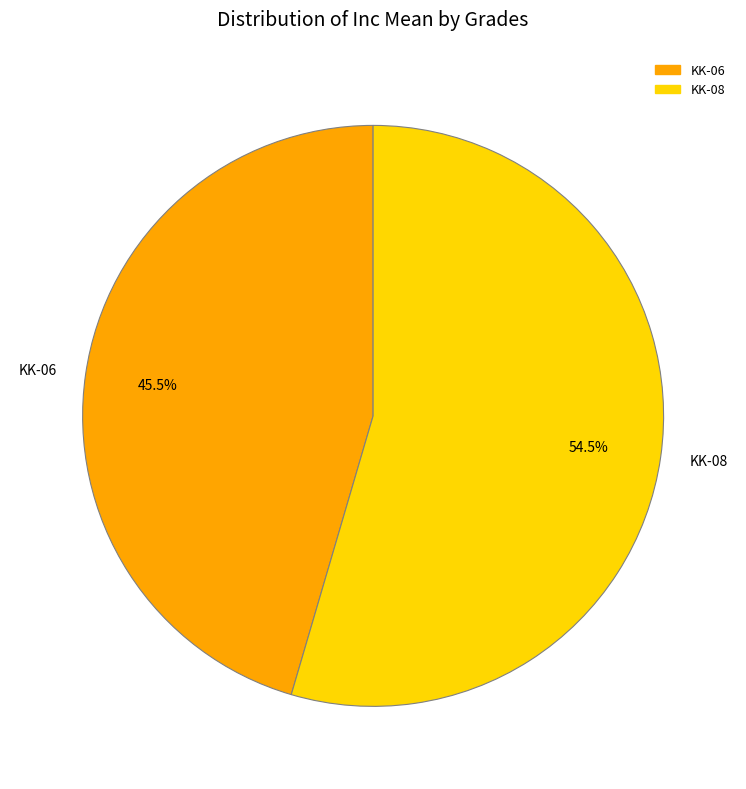

Which slice represents more than half of the pie?

KK-08